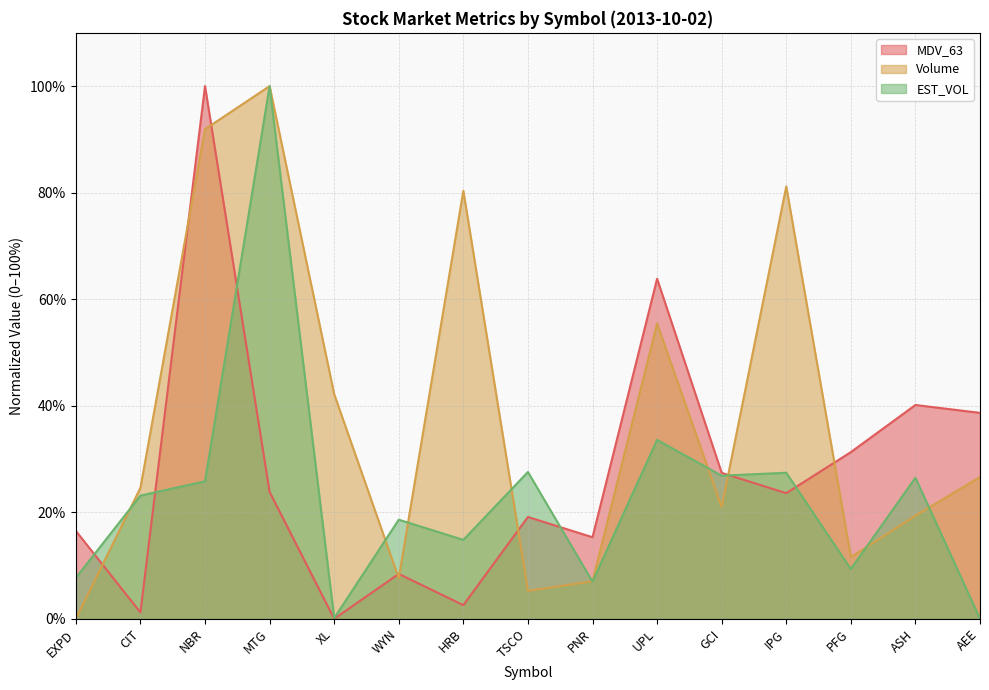

How many intersections are there between Volume and EST_VOL?

9